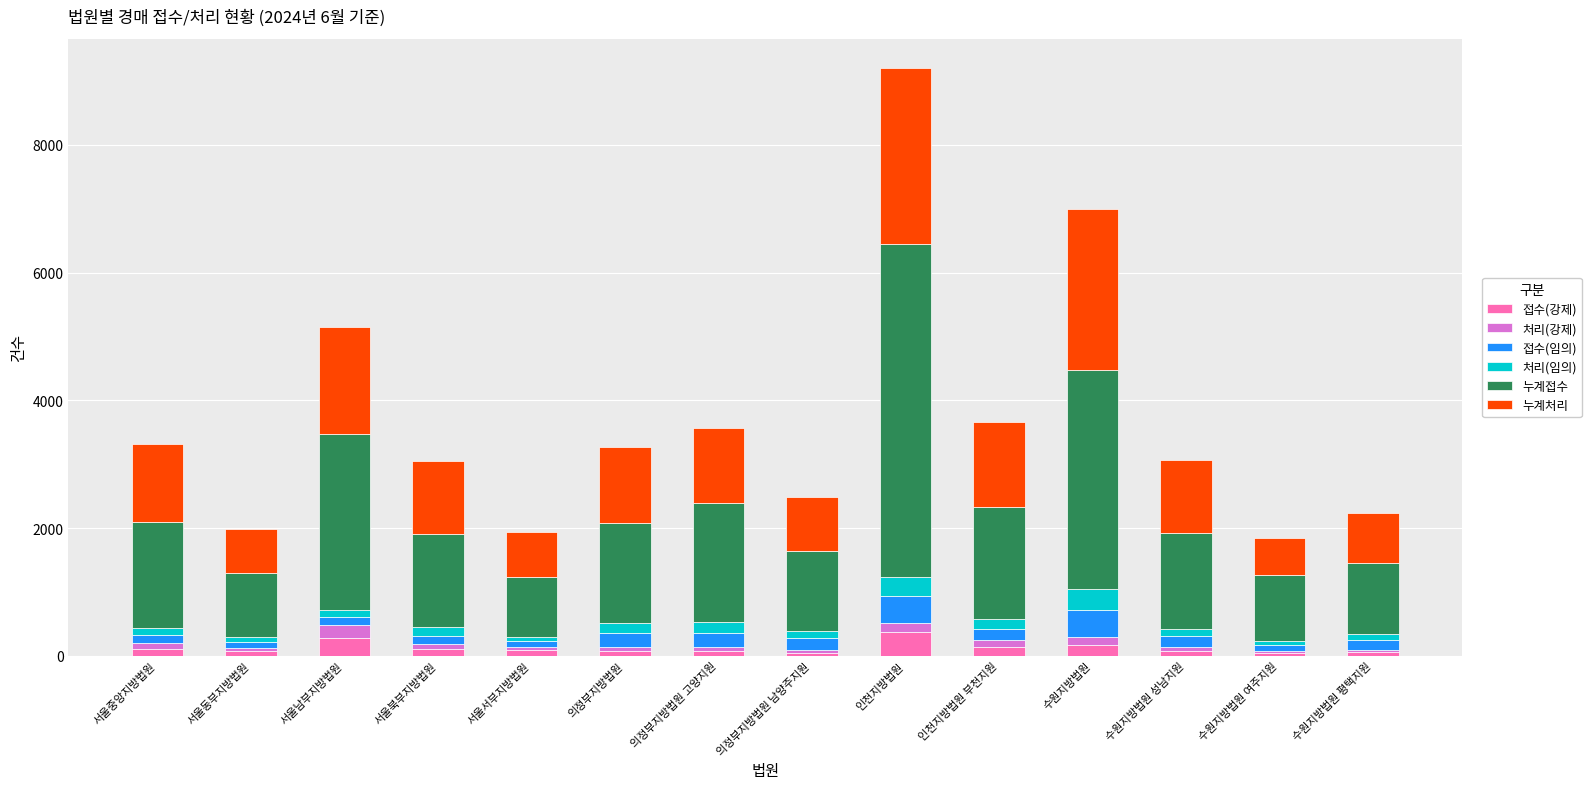

At which category is the sum across all series the highest?

인천지방법원